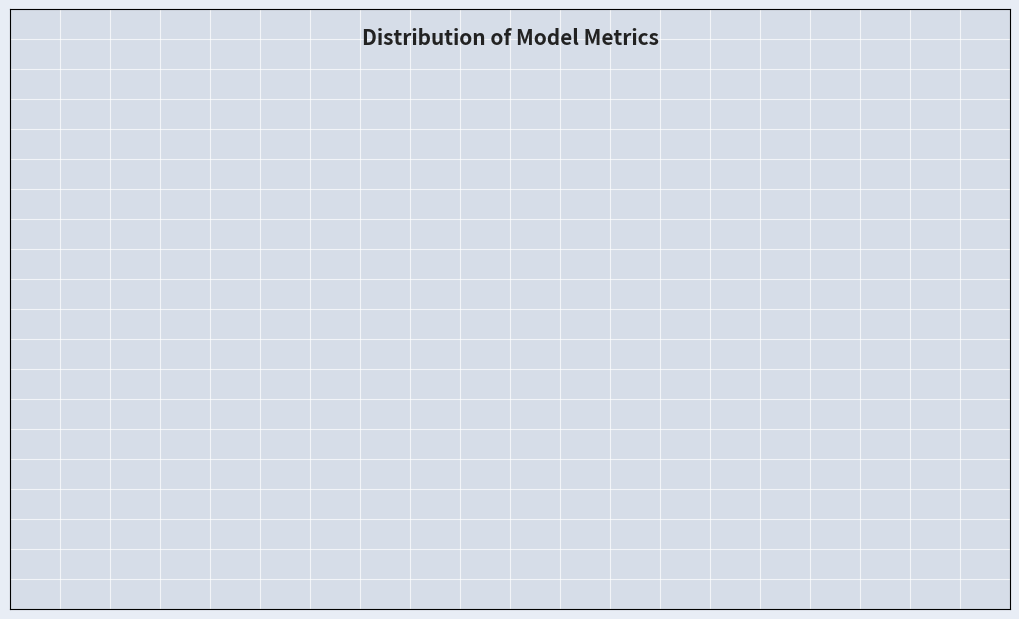

Which category accounts for the majority?

MAPE